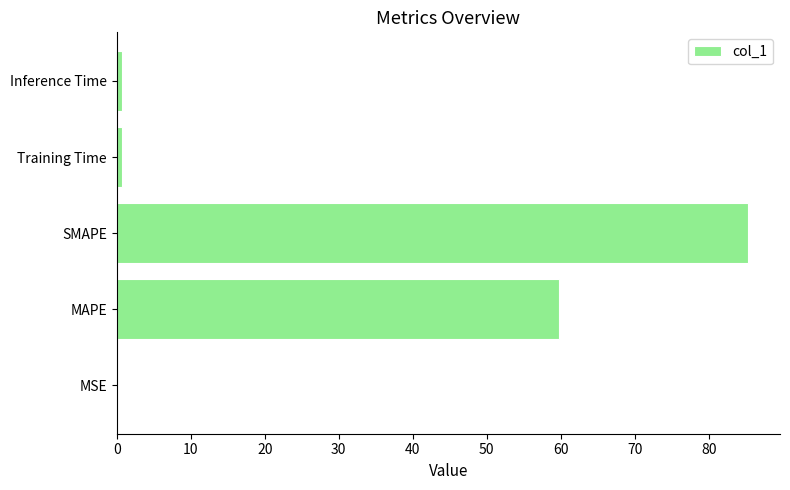

Approximately how many times larger is the value at MAPE compared to SMAPE?

0.7